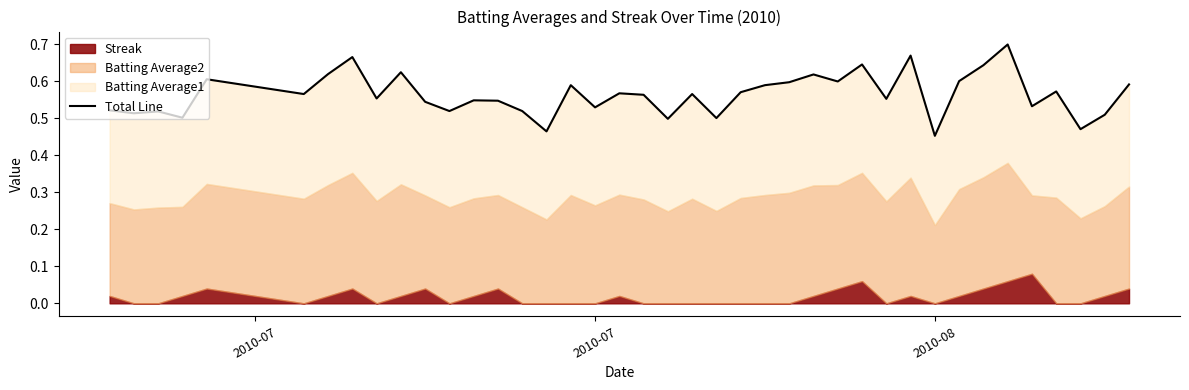

What is the difference between the maximum and minimum values?

0.2